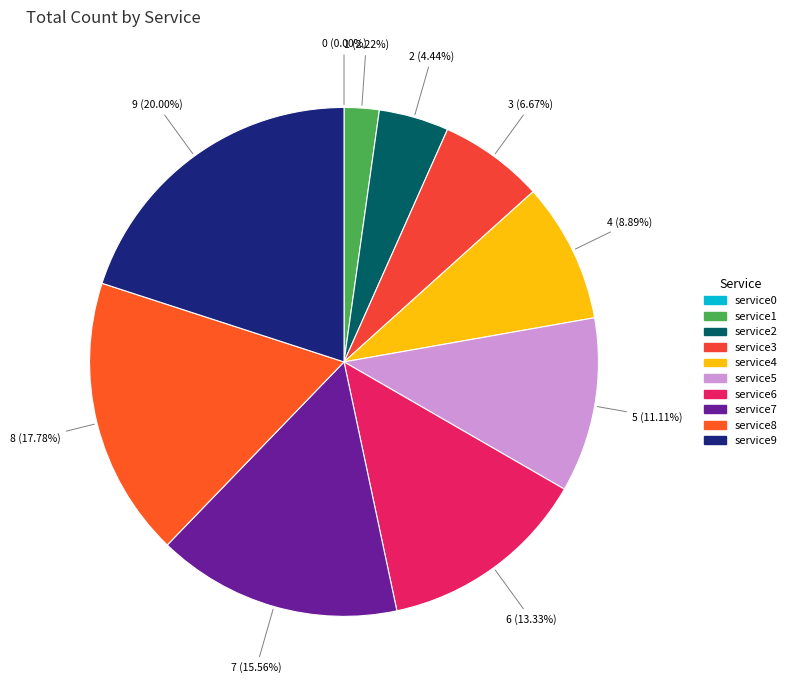

What is the change in value from service0 to service4?

+4